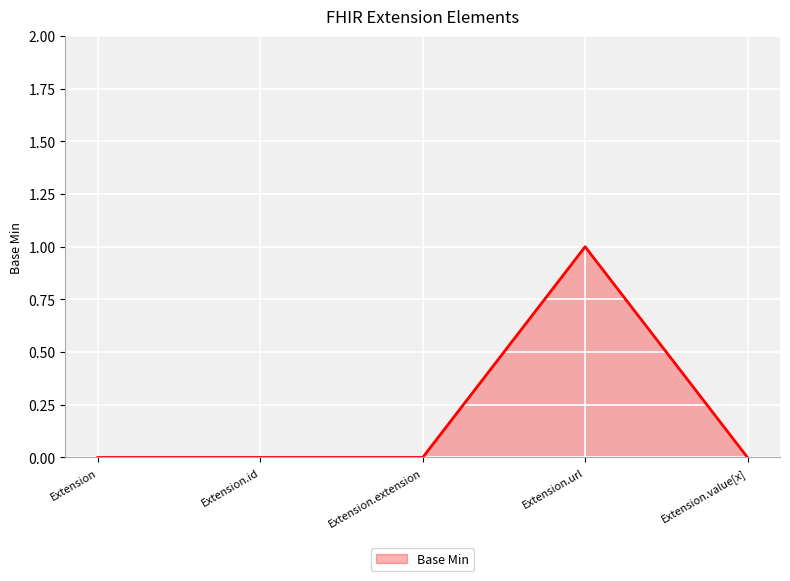

The value at Extension.extension is 0. True or false?

True